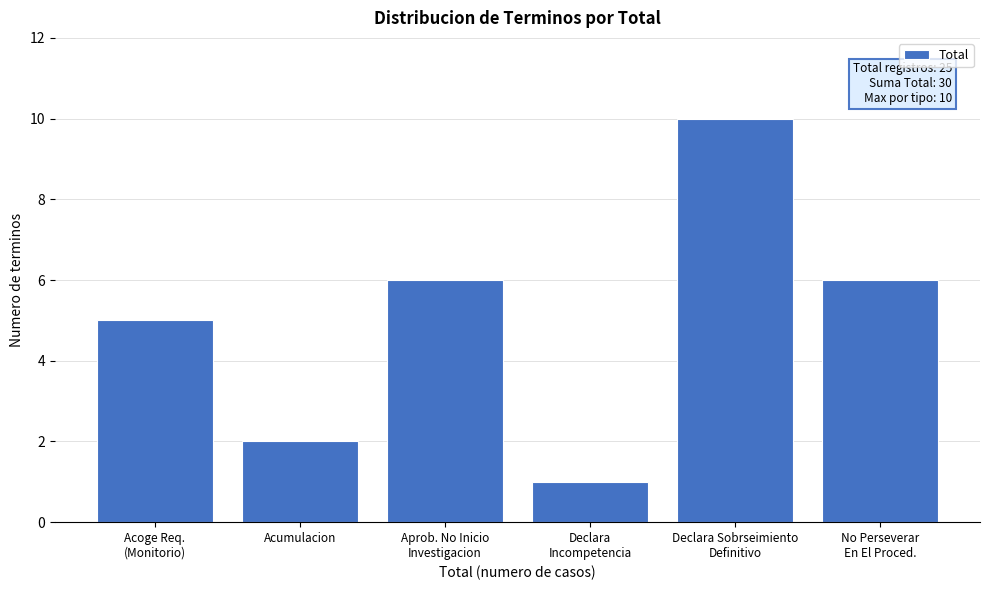

Reading right to left, transcribe all the data shown in this chart.

6	10	1	6	2	5